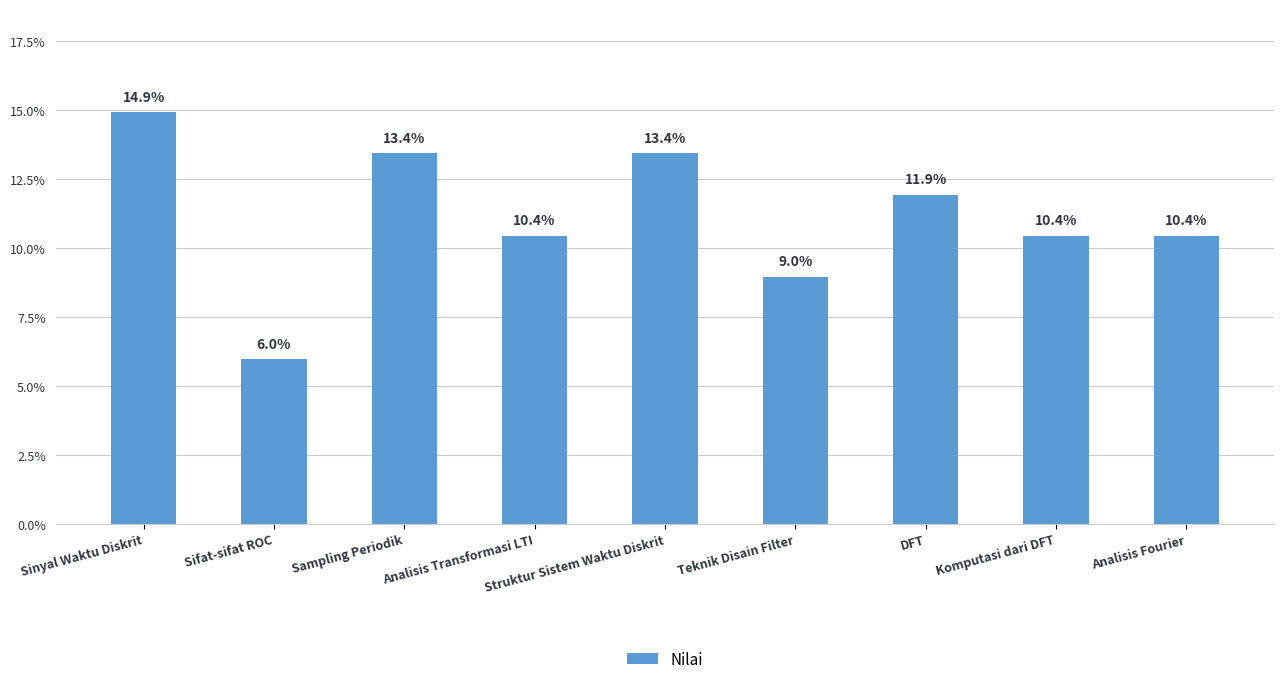

What position from the right is DFT?

3